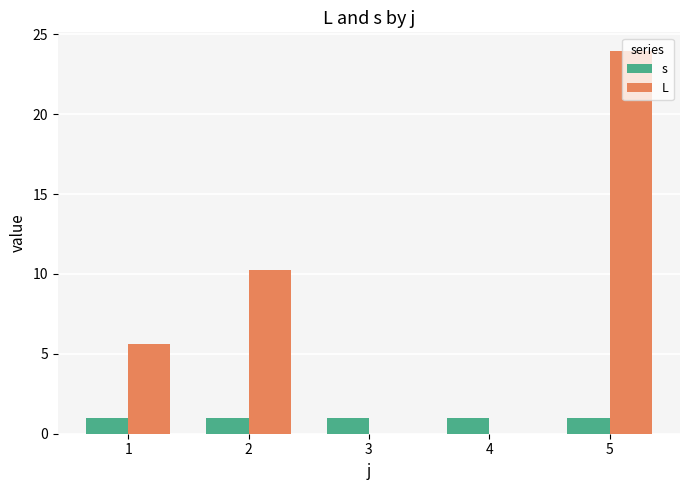

True or false: L has a value of 15.7 at 5.

False